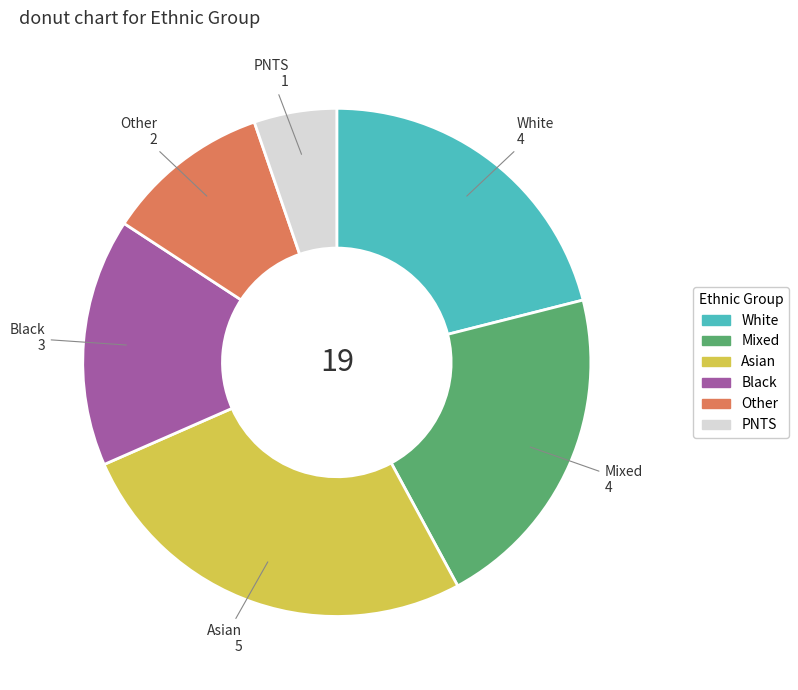

Is there any slice that represents more than half of the pie?

No